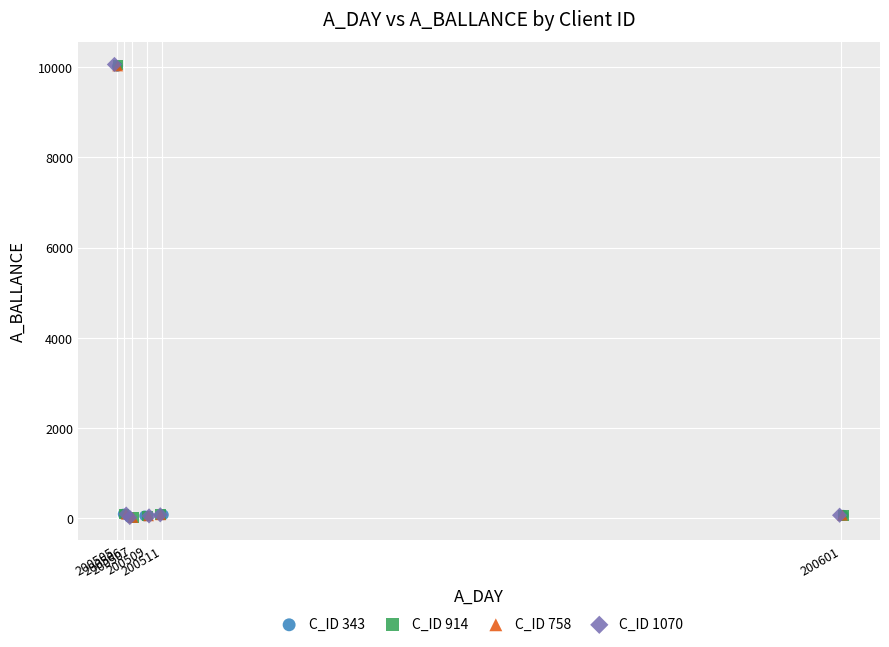

Which series has the widest spread of Y values?

C_ID 1070